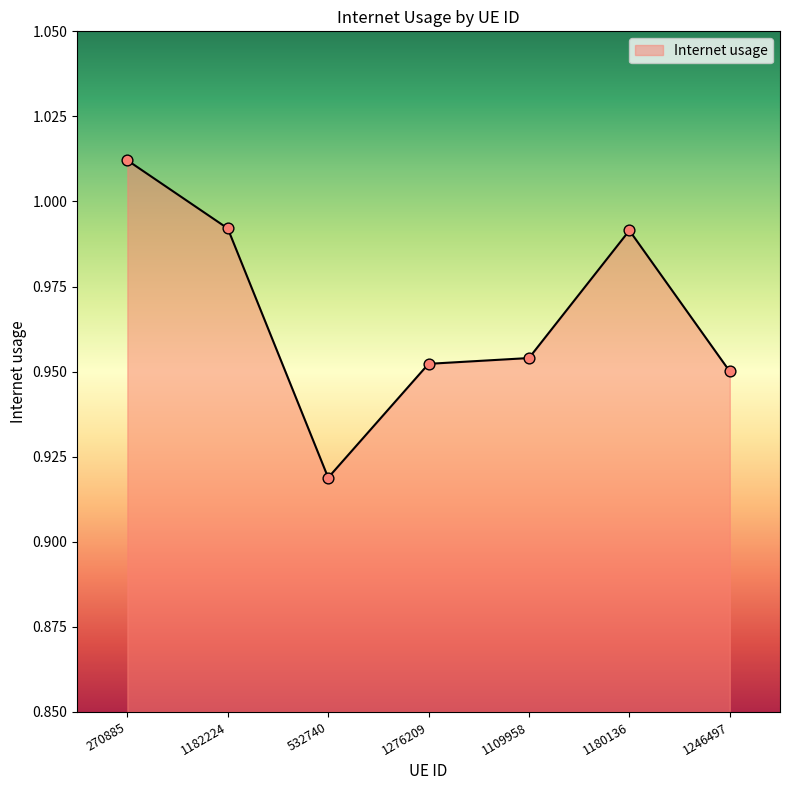

Between 1109958 and 1180136, which is larger?

1180136